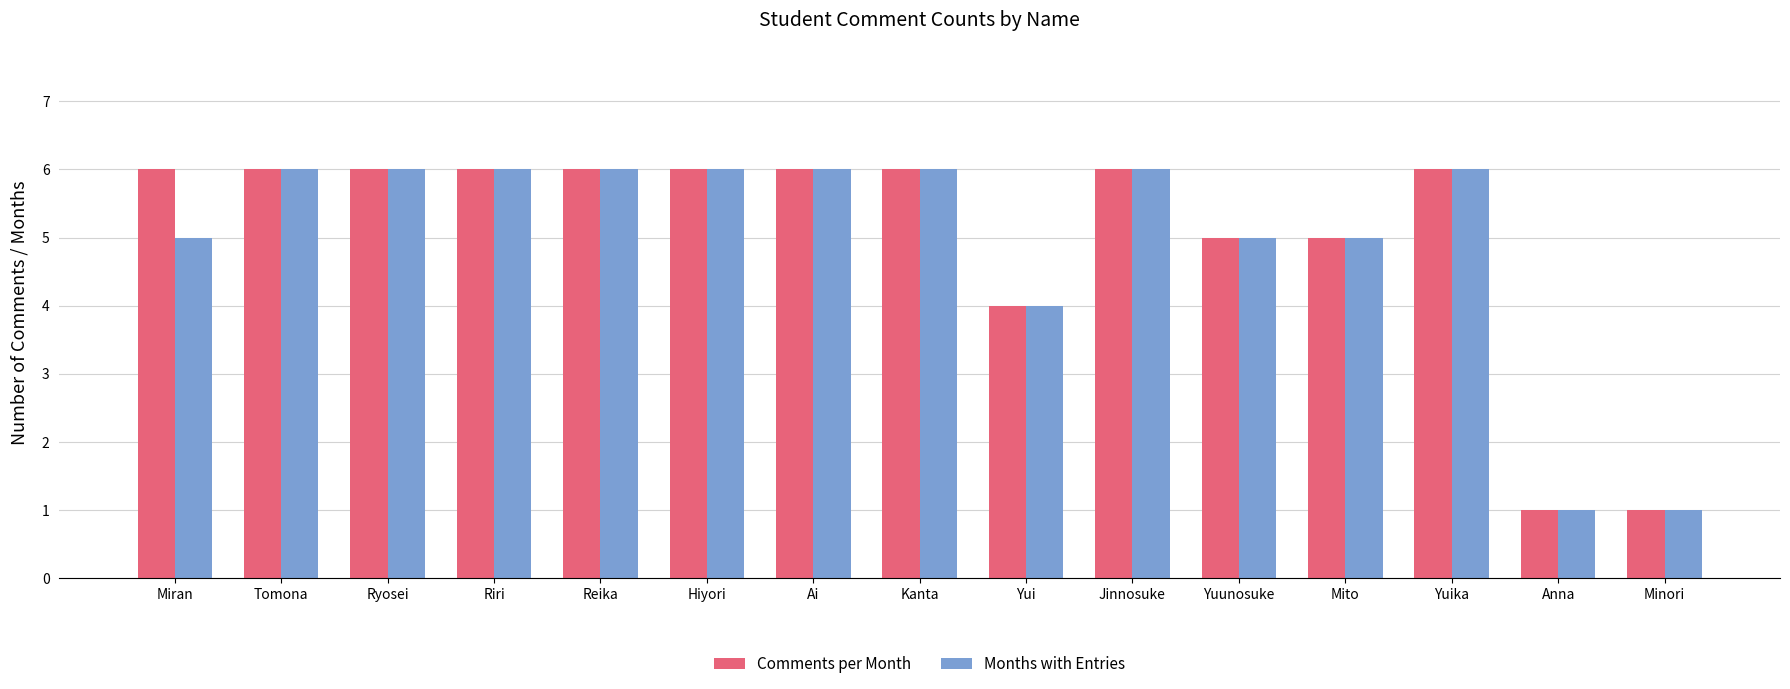

How many groups of bars are there?

15